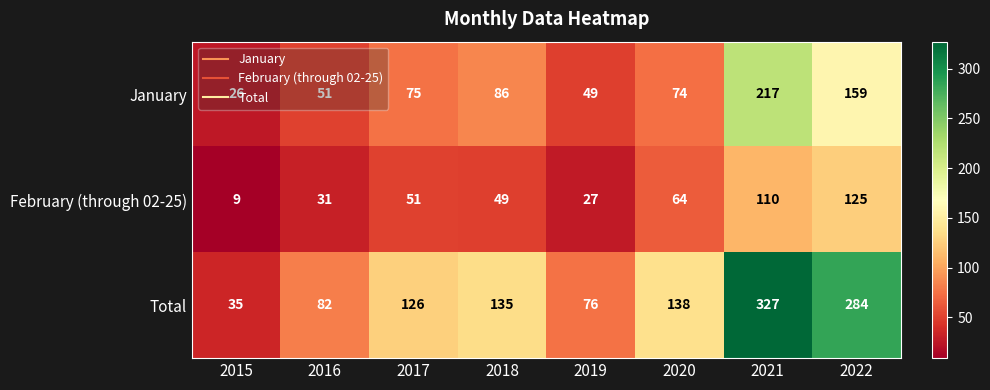

What is the average value of the Total series?

150